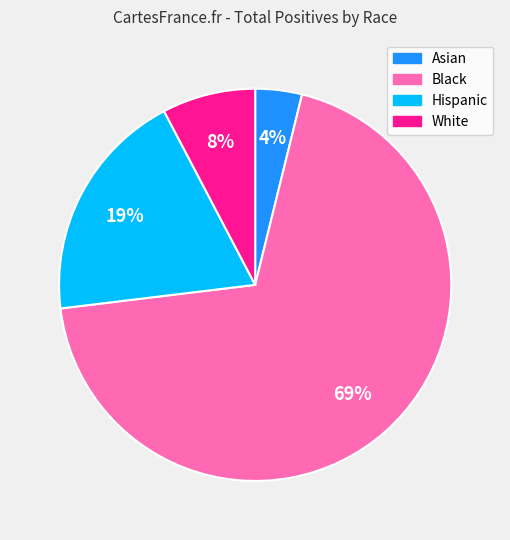

Approximately how many times larger is the value at Black compared to Hispanic?

3.6